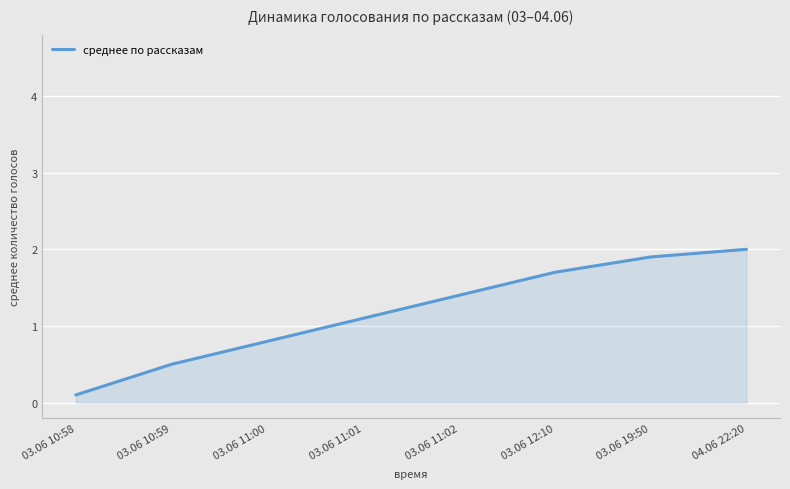

At which label is the value closest to 1?

03.06 11:01